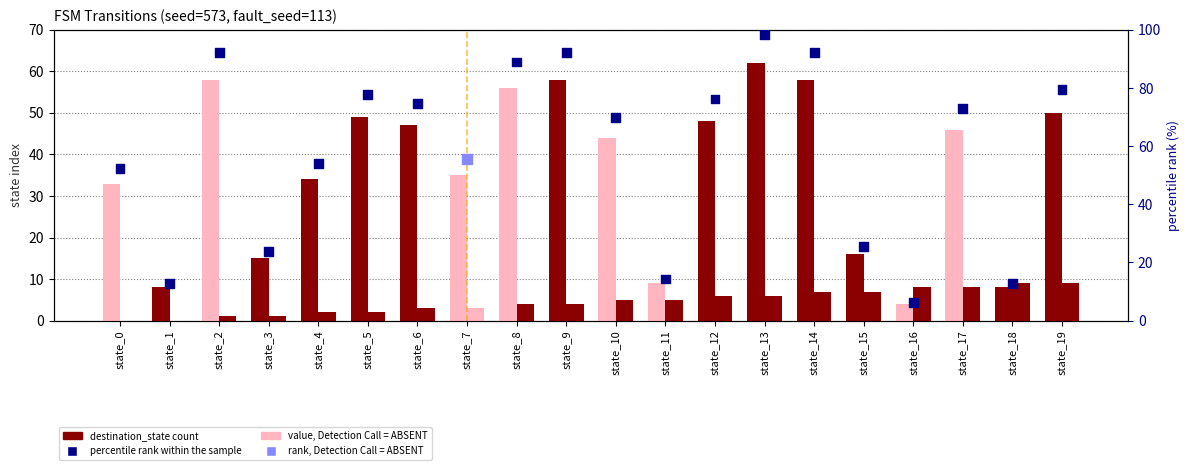

Which series reaches the maximum Y coordinate?

percentile rank within the sample